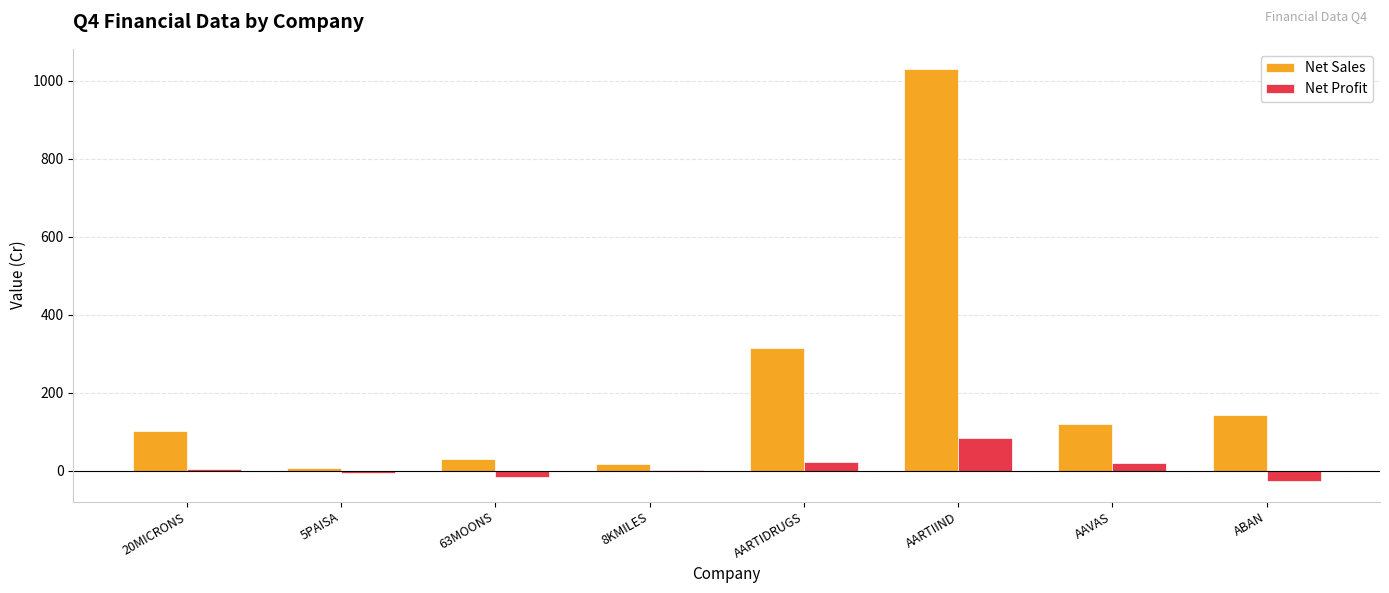

At which label does Net Profit first exceed 3?

20MICRONS